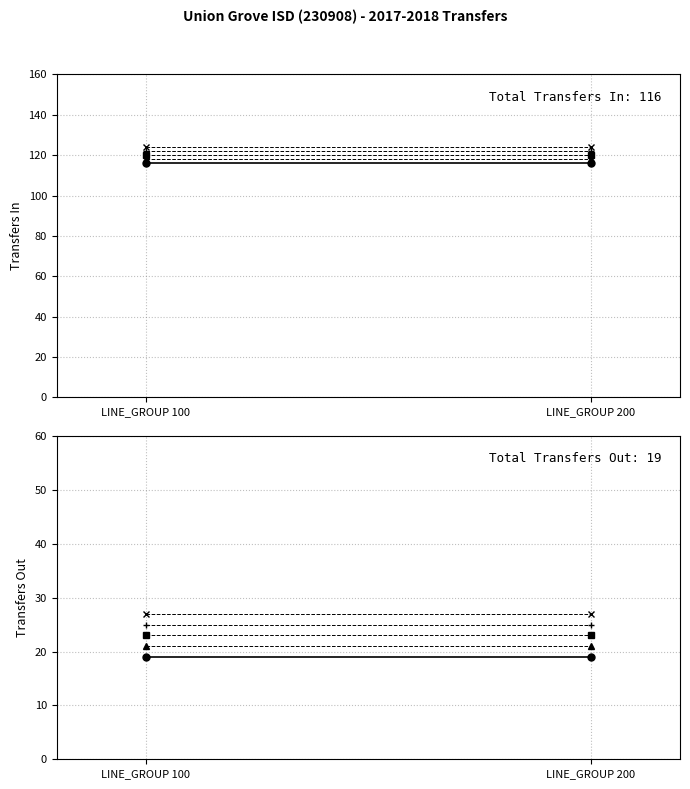

Which has a higher value, LINE_GROUP 200 or LINE_GROUP 100?

LINE_GROUP 200